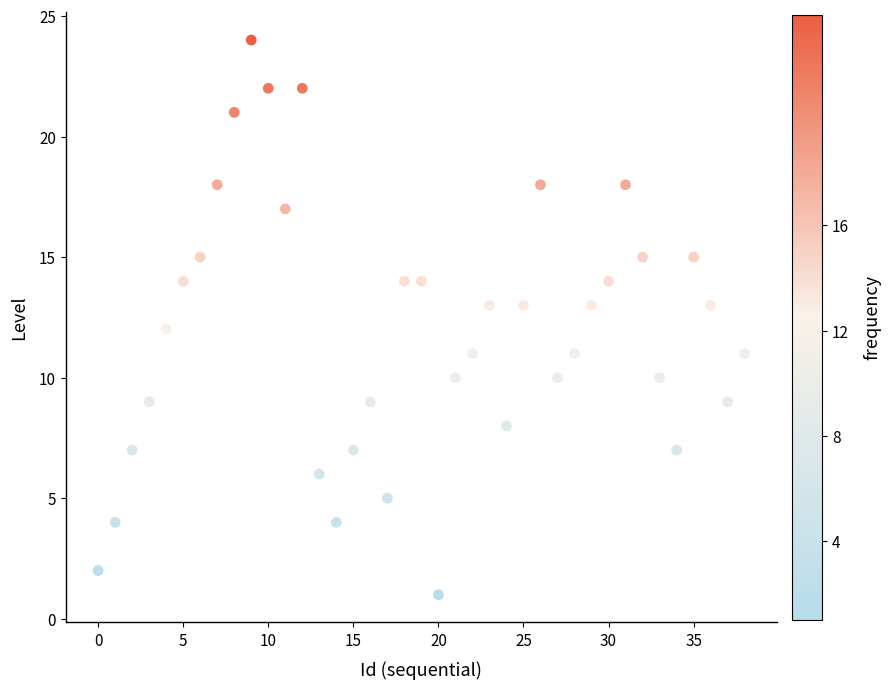

What is the range of Y values (max minus min)?

23